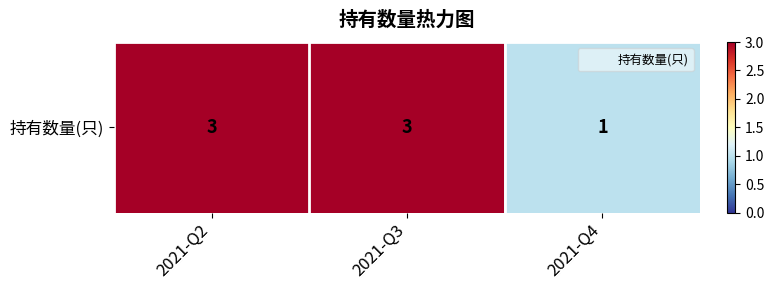

What is the sum of all values?

7